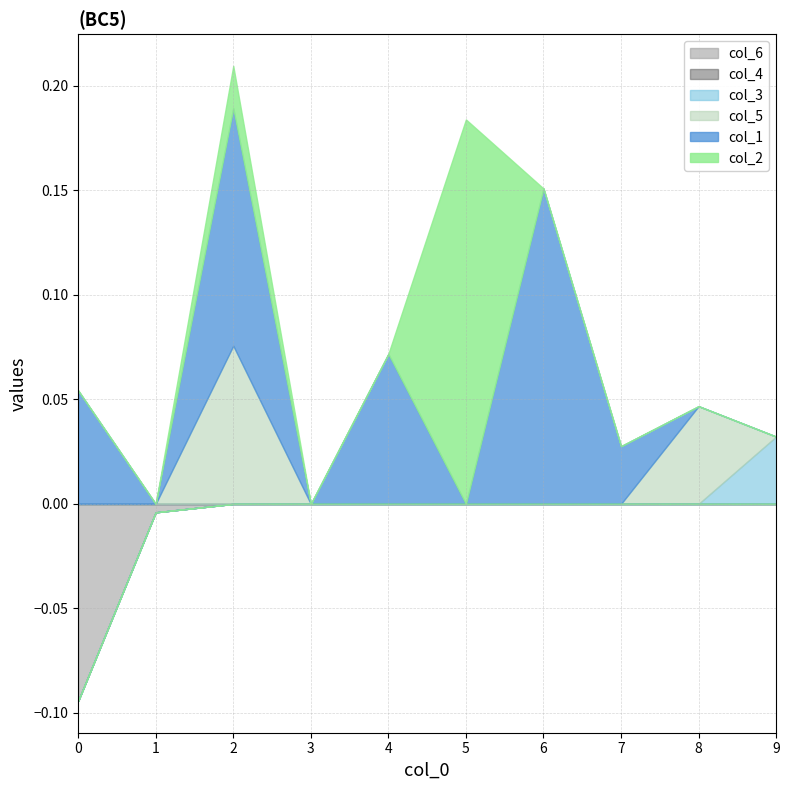

Between 6 and 7, which series saw the biggest shift?

col_1